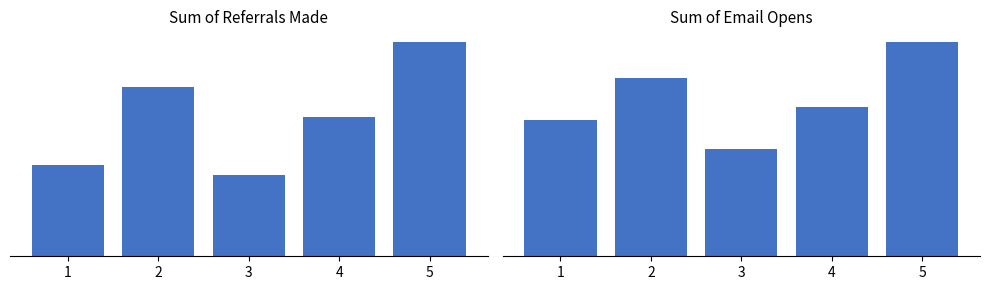

Where does the Sum of Email Opens series first go above 475?

2